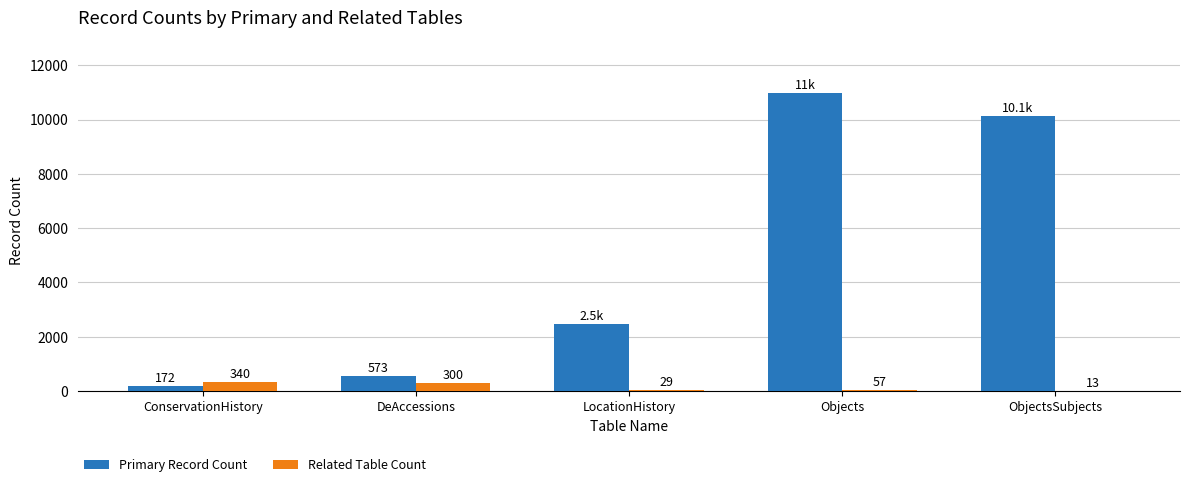

Which series changed the most between ConservationHistory and DeAccessions?

Primary Record Count